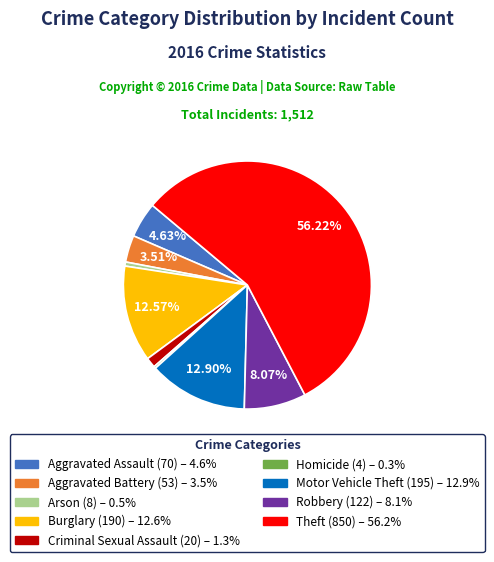

Is the sum of Motor Vehicle Theft and Aggravated Battery greater than half?

No